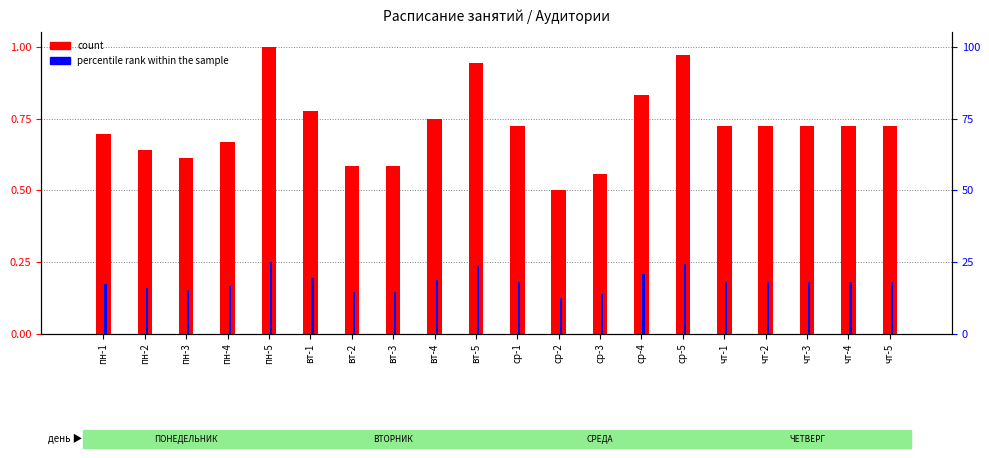

Rank the series at вт-3 from highest to lowest value.

count, percentile rank within the sample